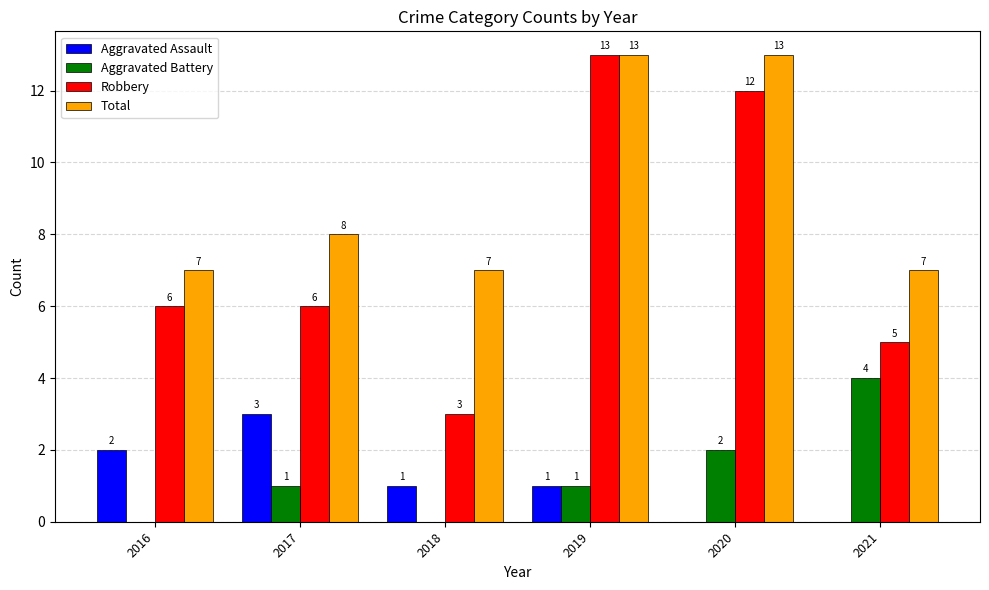

What is the sum of all Total values?

55